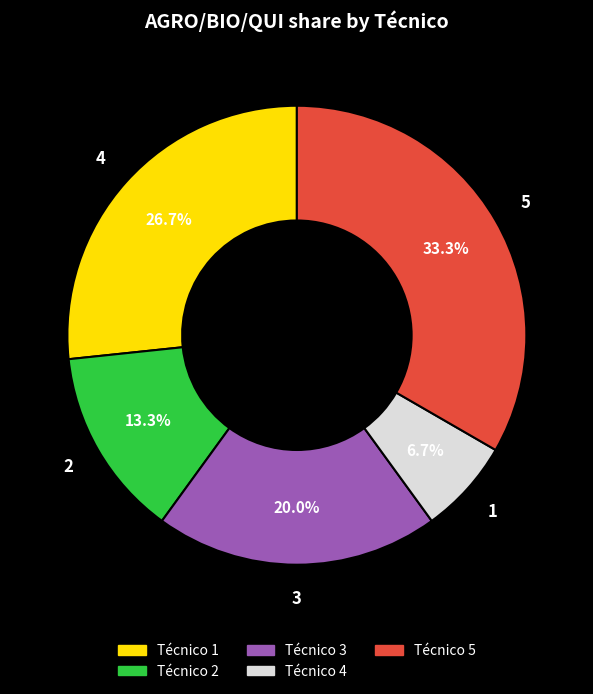

The Técnico 4 slice represents 1% of the pie. True or false?

False